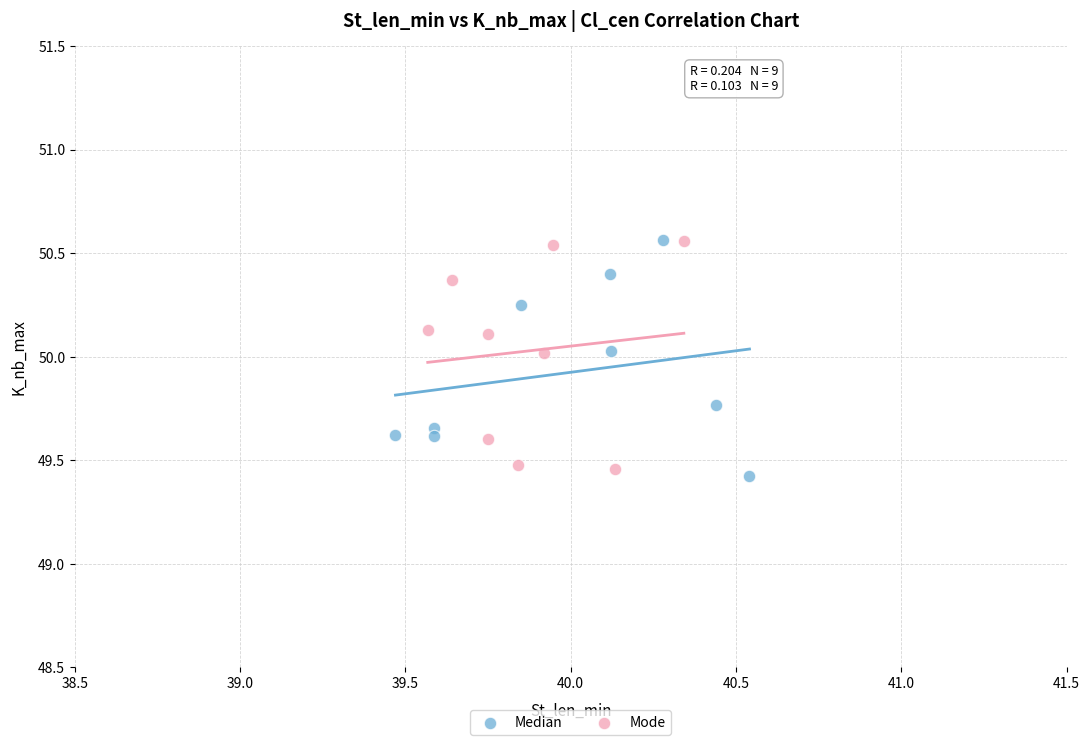

Which series reaches the minimum Y coordinate?

Median